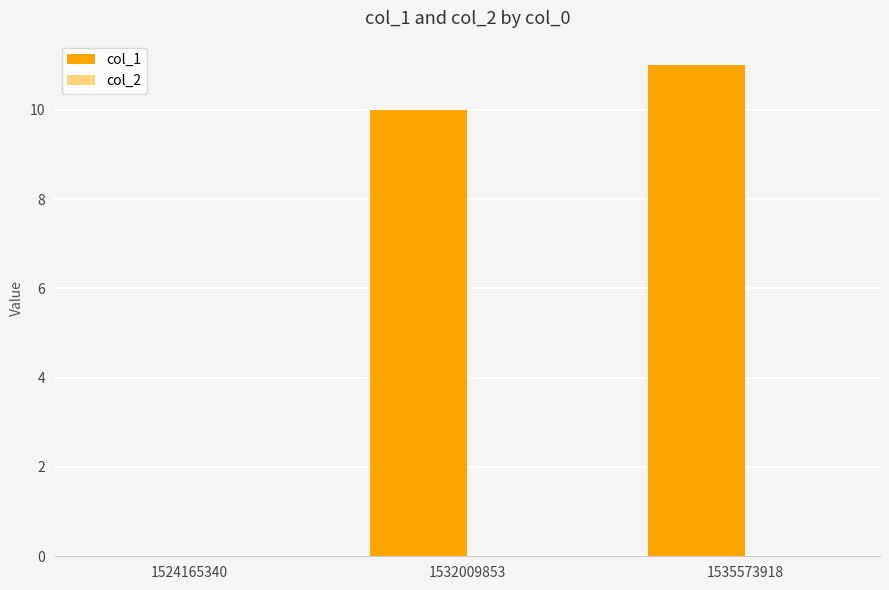

What is the change in value from 1524165340 to 1532009853?

+10